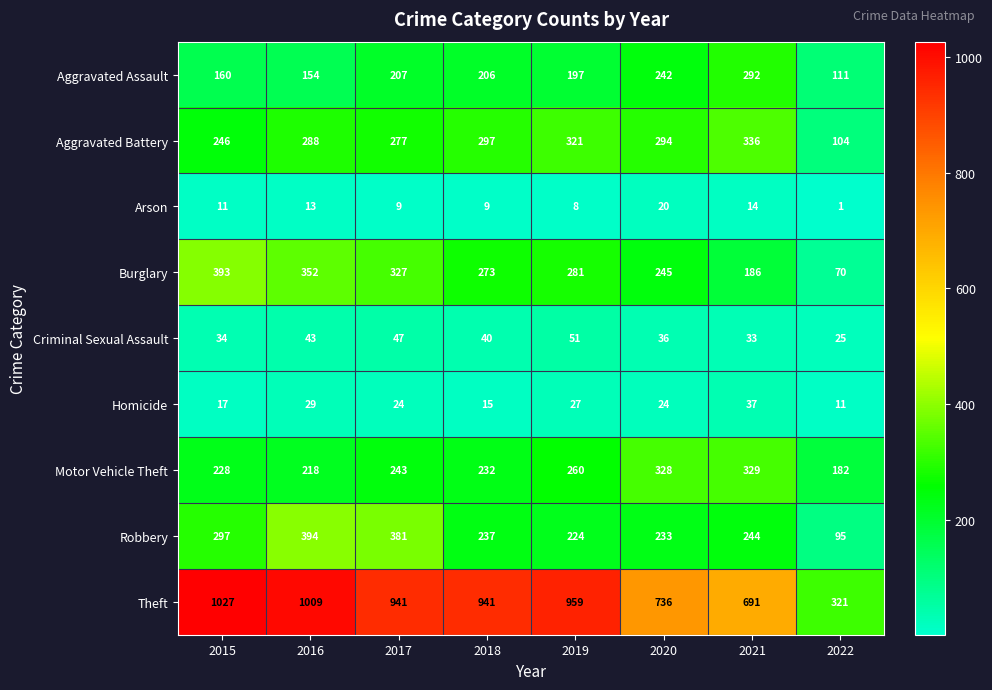

At which label does Burglary first exceed 281?

2015